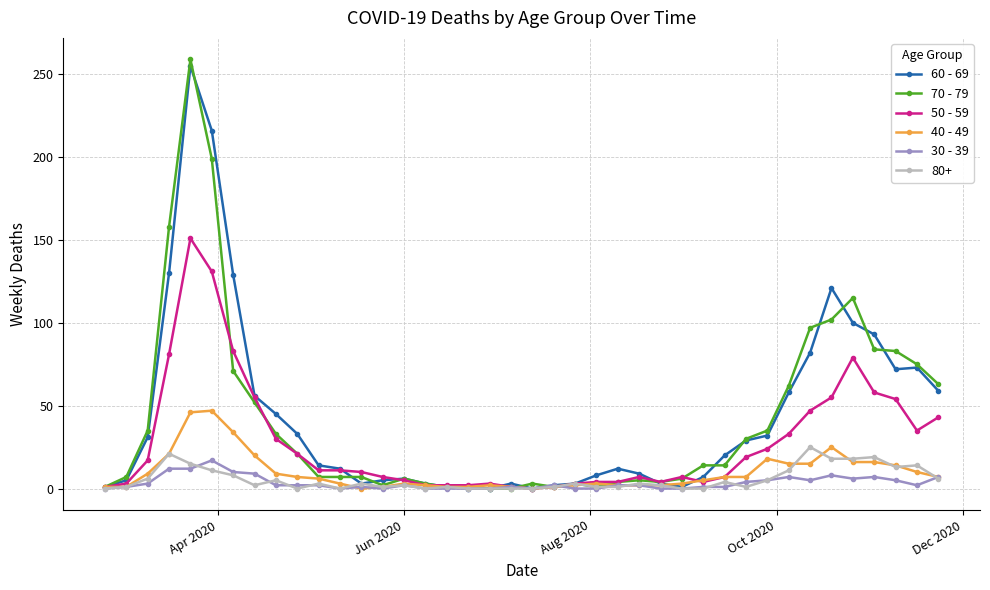

True or false: 60 - 69 has more than 2 interior local peaks.

True